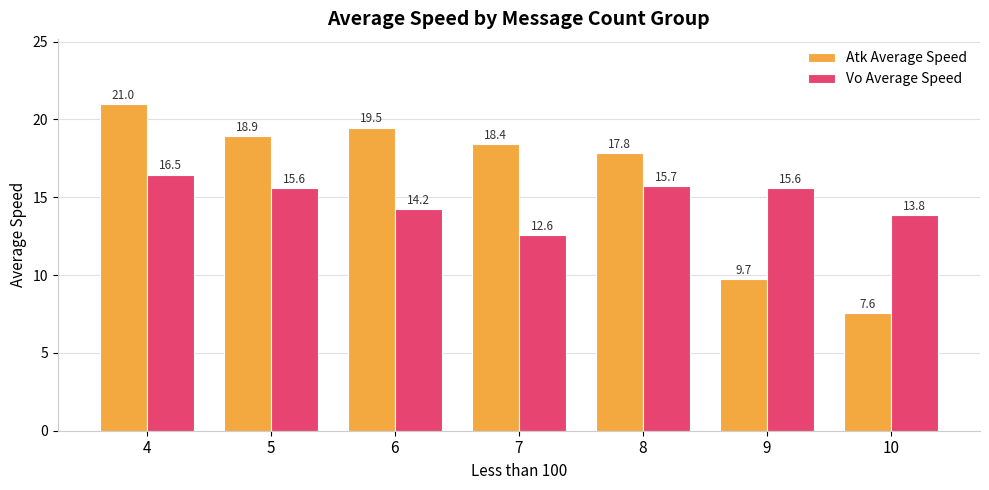

Which series has the largest total across all categories?

Atk Average Speed